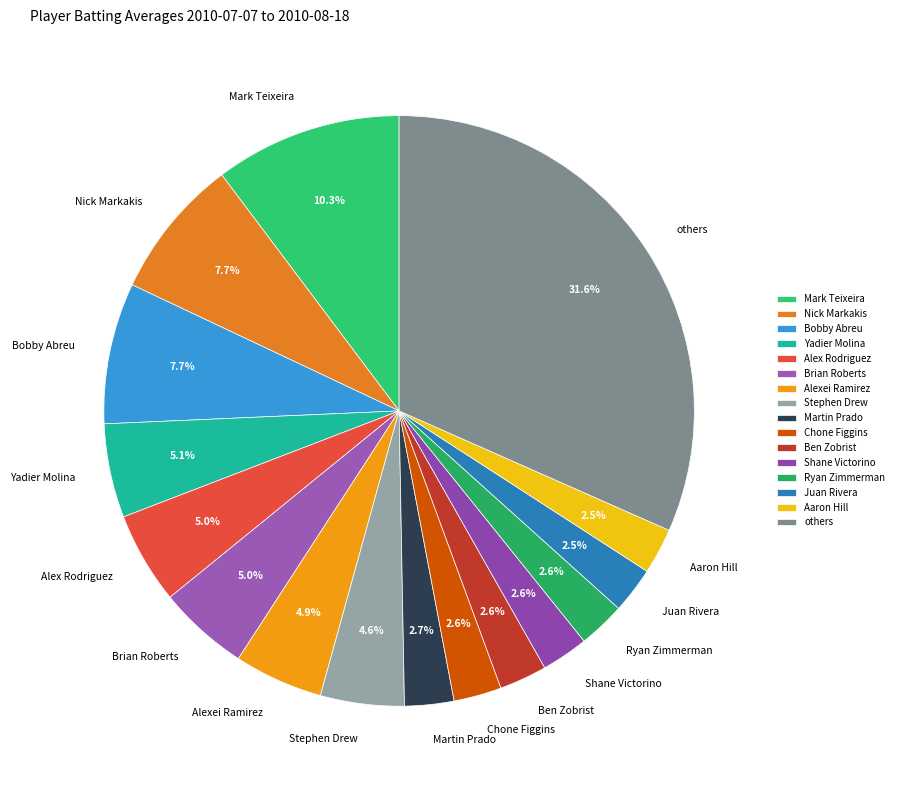

Approximately how many times larger is the value at Alex Rodriguez compared to Stephen Drew?

1.1